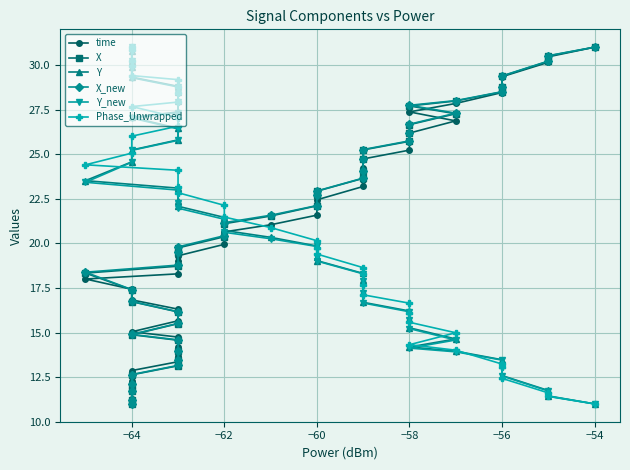

Reading left to right, transcribe all the data shown in this chart.

time: 11.0	11.3	11.9	12.3	12.9	13.4	13.7	14.2	14.7	15.0	15.7	16.3	16.8	17.4	18.0	18.3	19.0	19.3	19.9	20.6	21.0	21.6	22.2	22.4	23.2	23.6	24.2	24.7	25.2	25.7	26.2	26.9	27.4	27.8	28.5	28.7	29.3	30.2	30.5	31.0
X: 11.0	11.2	11.7	12.1	12.6	13.1	13.5	14.0	14.6	14.9	15.5	16.2	16.7	17.4	18.3	18.7	19.4	19.7	20.4	21.1	21.5	22.1	22.7	22.9	23.6	24.0	24.7	25.2	25.7	26.2	26.7	27.3	27.7	28.0	28.5	28.8	29.4	30.2	30.5	31.0
Y: 31.0	30.8	30.2	29.9	29.3	28.8	28.5	28.0	27.4	27.1	26.4	25.8	25.2	24.6	23.5	23.1	22.4	22.1	21.5	20.7	20.3	19.9	19.3	19.0	18.3	17.9	17.2	16.7	16.2	15.7	15.3	14.6	14.2	14.0	13.5	13.2	12.6	11.8	11.4	11.0
X_new: 11.0	11.2	11.7	12.1	12.6	13.2	13.5	14.0	14.6	14.9	15.5	16.2	16.7	17.4	18.4	18.8	19.5	19.8	20.4	21.2	21.6	22.1	22.7	22.9	23.7	24.0	24.7	25.3	25.7	26.2	26.7	27.3	27.7	28.0	28.5	28.8	29.4	30.2	30.5	31.0
Y_new: 31.0	30.8	30.2	29.8	29.3	28.8	28.5	27.9	27.3	27.0	26.4	25.8	25.2	24.5	23.4	23.0	22.3	22.0	21.4	20.6	20.3	19.8	19.2	19.0	18.3	17.9	17.2	16.7	16.2	15.7	15.2	14.6	14.1	13.9	13.5	13.2	12.6	11.7	11.4	11.0
Phase_Unwrapped: 31.0	30.9	30.3	29.9	29.4	29.2	28.8	28.4	27.9	27.7	27.1	26.6	26.0	25.1	24.4	24.1	23.1	22.8	22.1	21.5	20.9	20.1	19.7	19.4	18.6	18.3	17.7	17.1	16.6	16.1	15.6	15.0	14.3	14.0	13.2	13.1	12.4	11.6	11.4	11.0